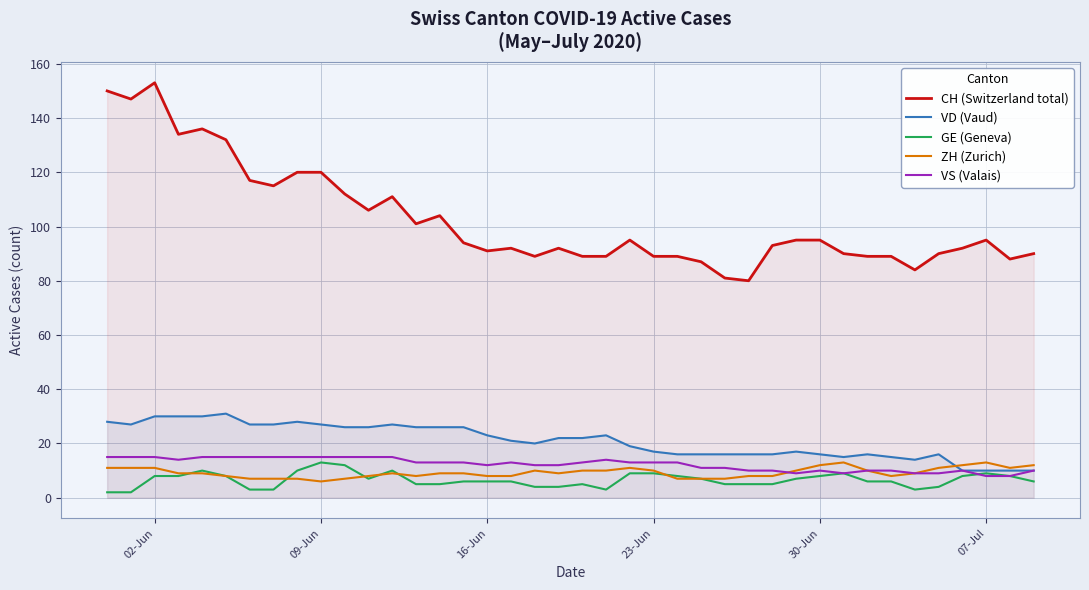

What is the maximum value for CH (Switzerland total)?

153